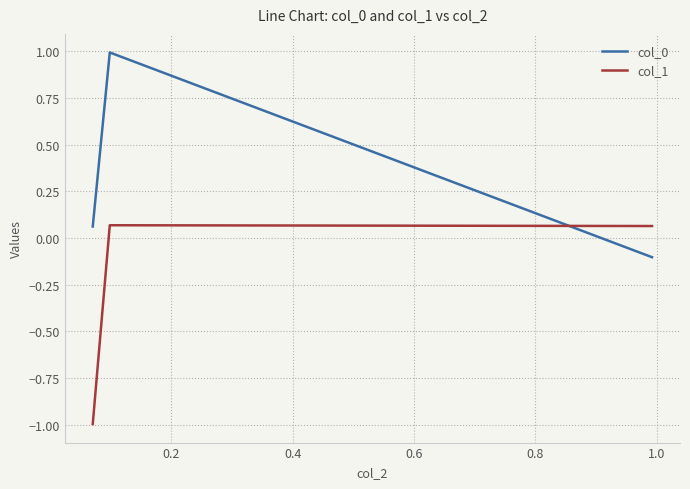

What is the minimum value shown in the chart?

-1.0